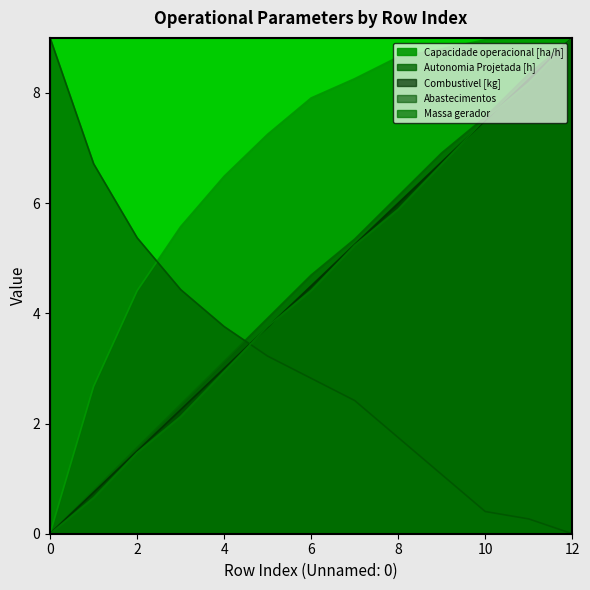

How many intersections are there between Autonomia Projetada [h] and Capacidade operacional [ha/h]?

1